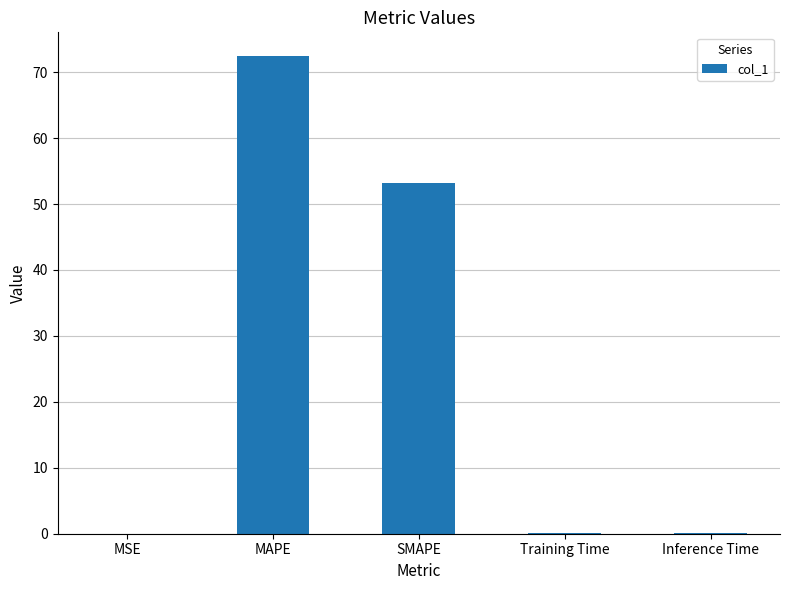

What is the sum of all values?

125.7